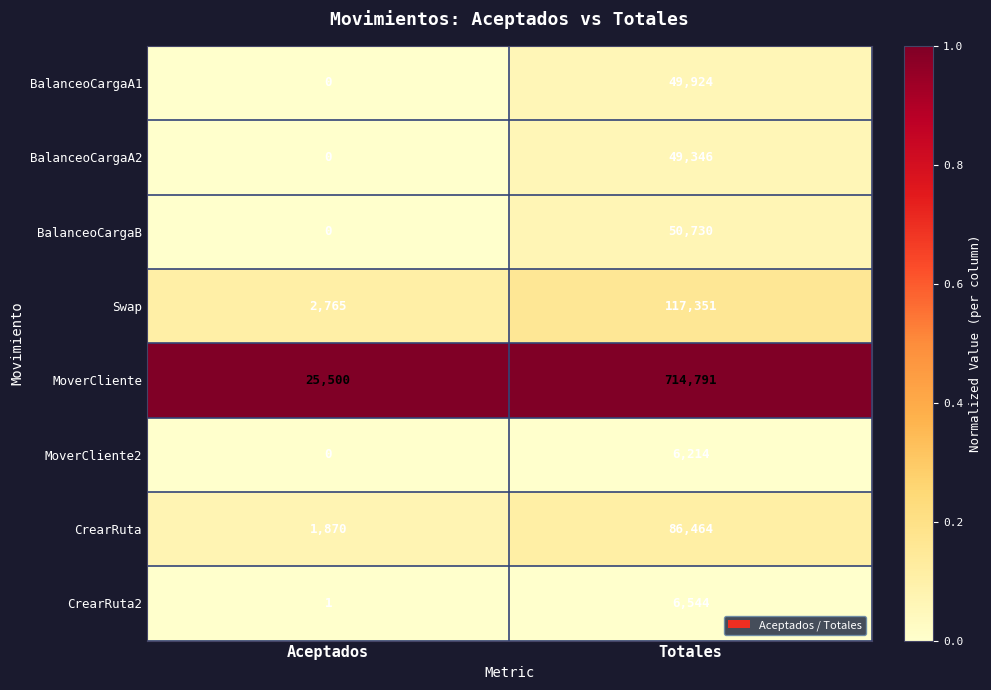

List the series in order of their peak value, highest first.

MoverCliente, Swap, CrearRuta, BalanceoCargaB, BalanceoCargaA1, BalanceoCargaA2, CrearRuta2, MoverCliente2